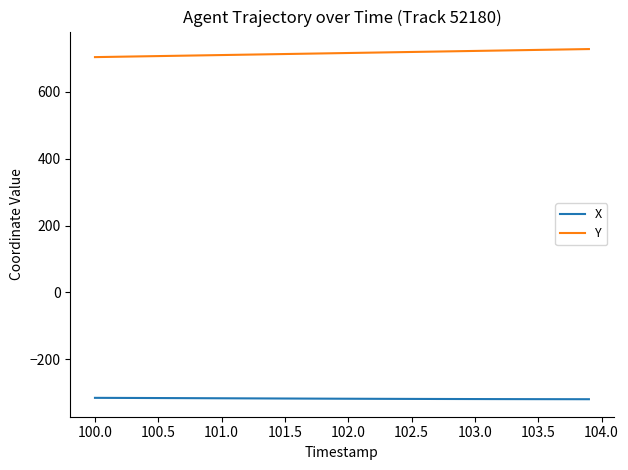

What is the smallest value displayed?

-319.5